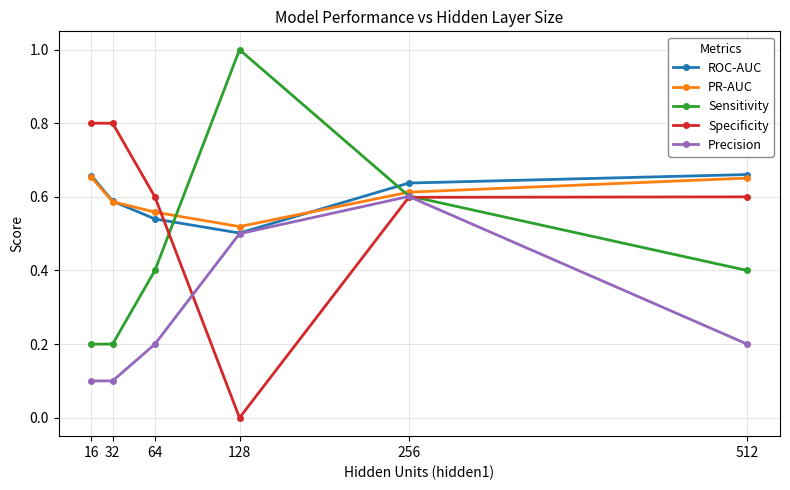

What is the value of the Precision point at the 3rd from the left?

0.2